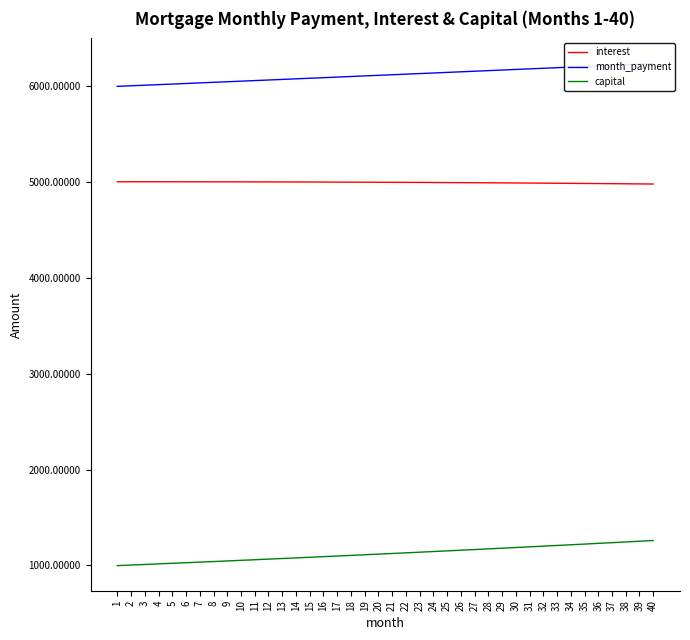

At which category is the sum across all series the highest?

40